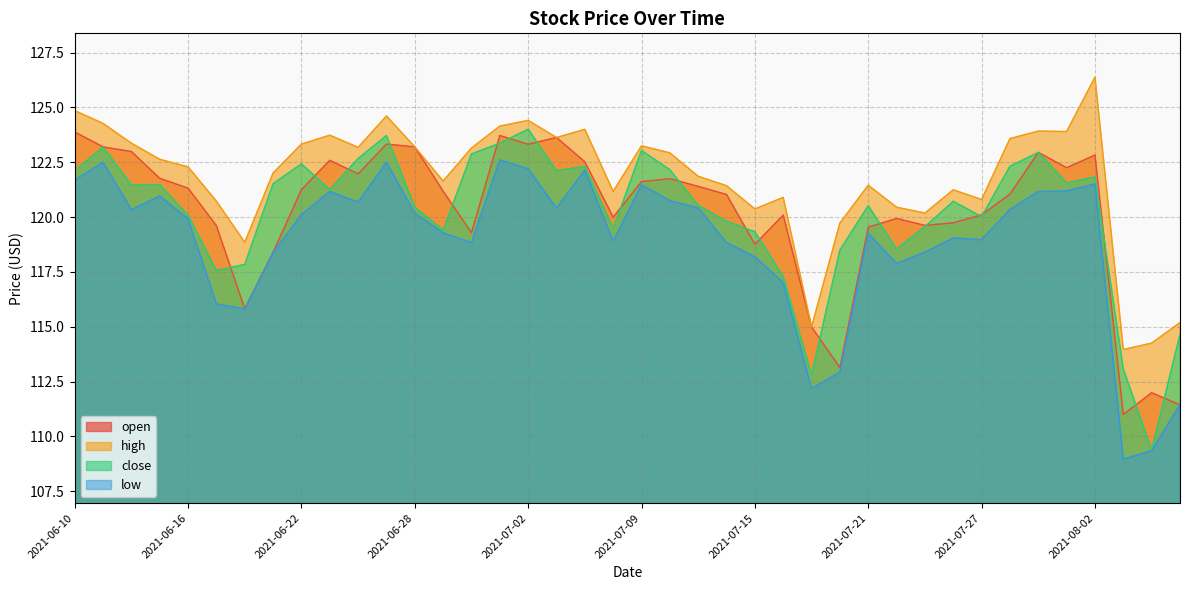

True or false: open and low intersect in this chart.

False